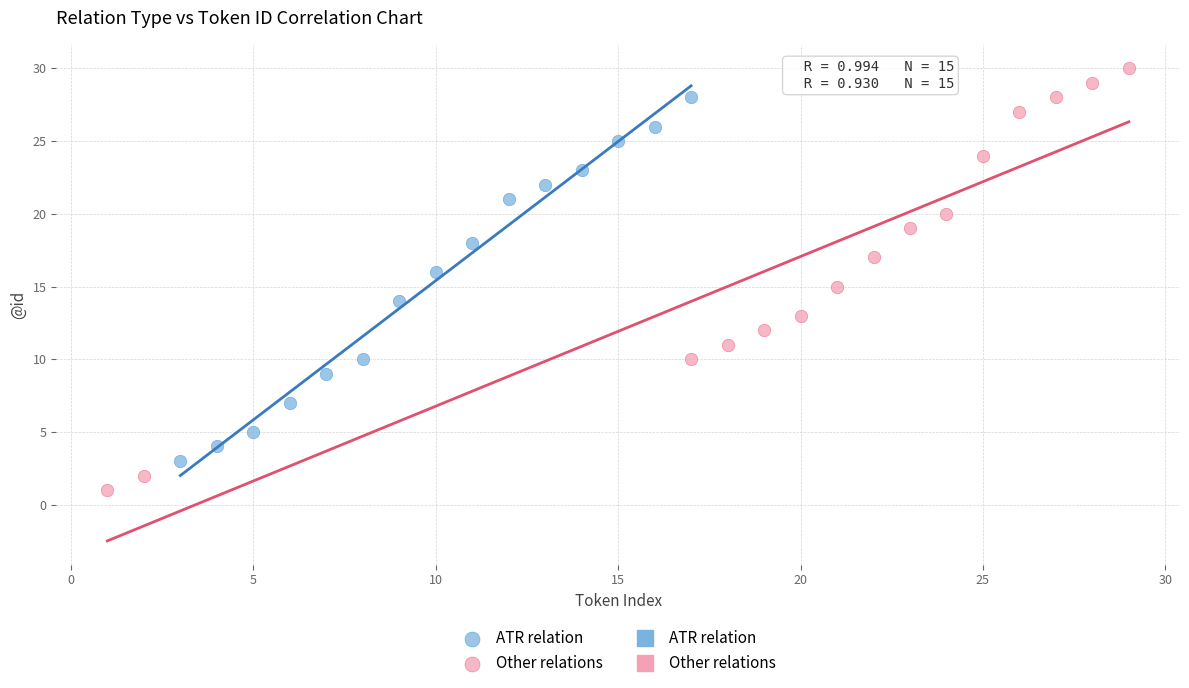

Which series reaches the minimum Y coordinate?

Other relations